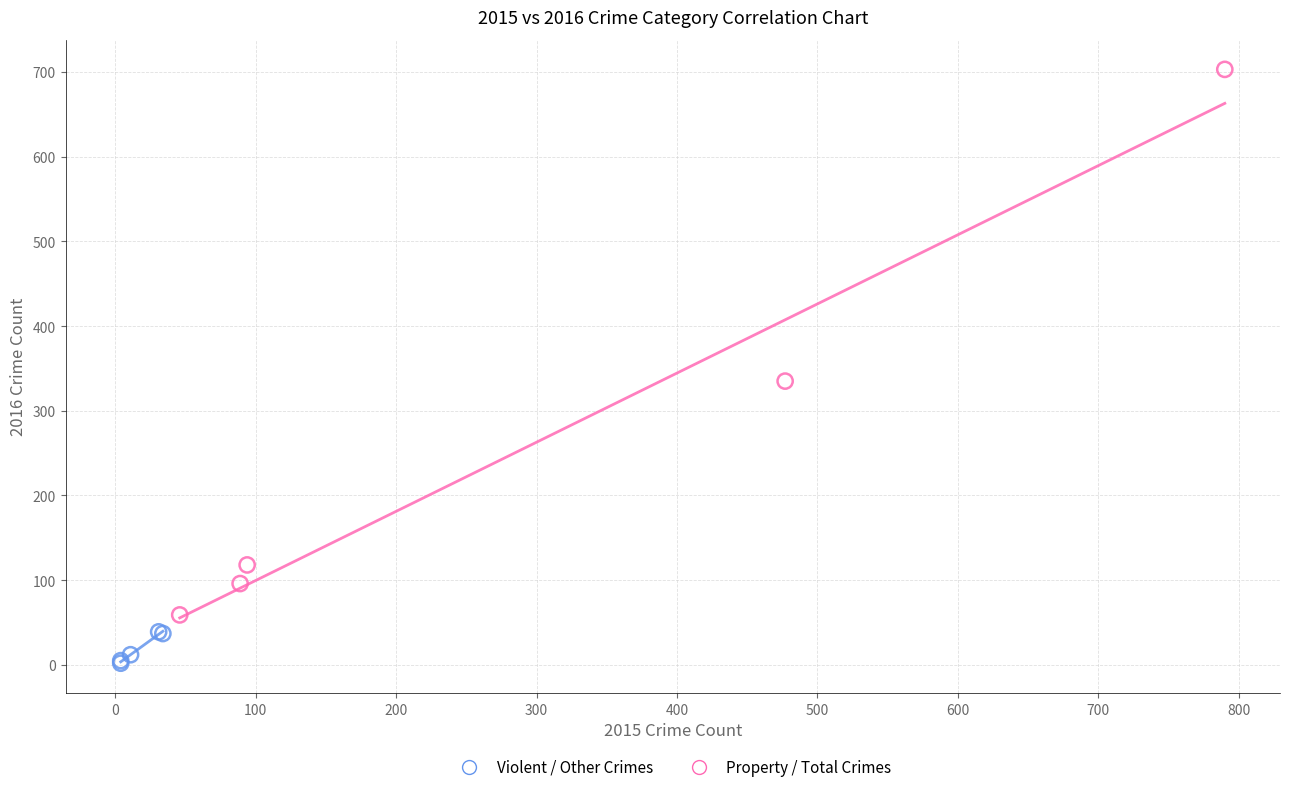

Which series has the largest Y range (max minus min)?

Property / Total Crimes